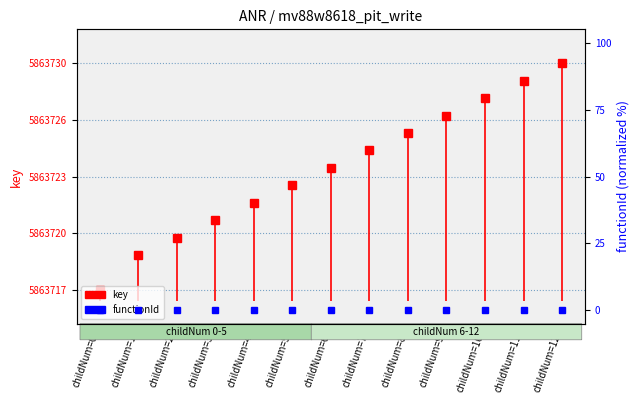

Rank the categories by value from lowest to highest.

childNum=0, childNum=1, childNum=2, childNum=3, childNum=4, childNum=5, childNum=6, childNum=7, childNum=8, childNum=9, childNum=10, childNum=11, childNum=12